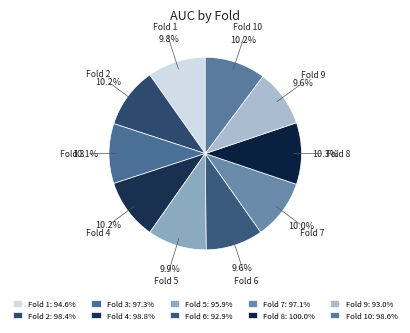

How many segments does this pie chart have?

10